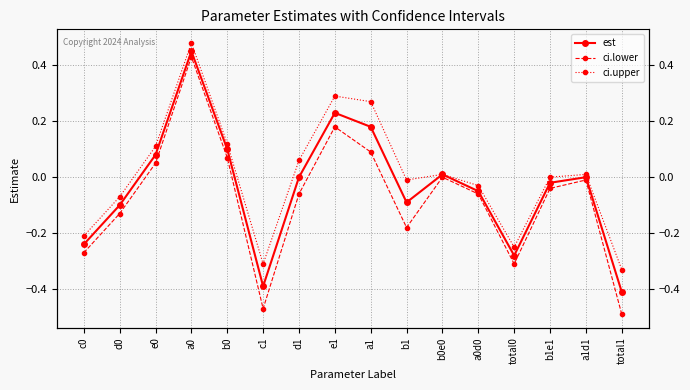

What is the label of the 13th point from the right?

a0